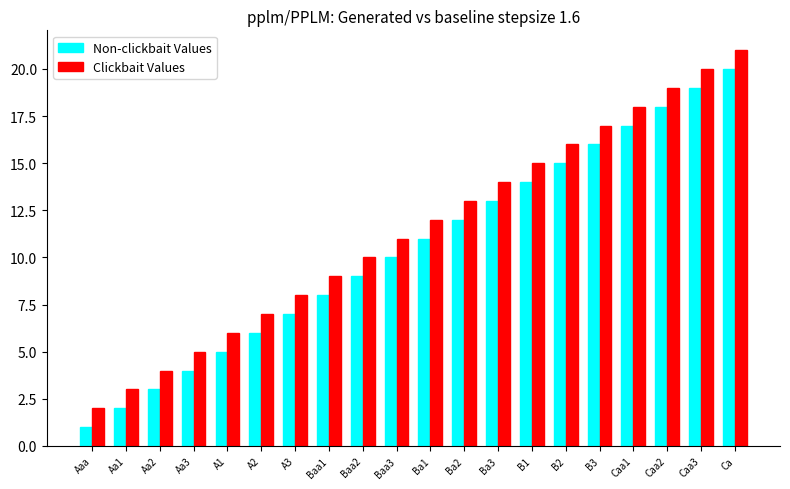

What is the label of the 20th bar from the right?

Aaa